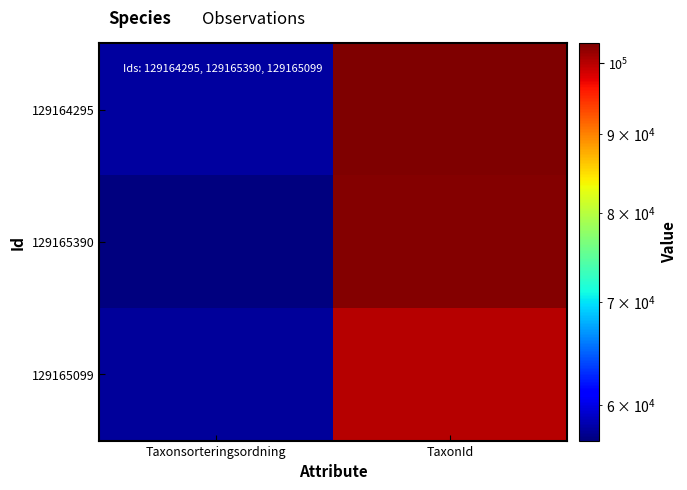

Reading left to right, transcribe all the data shown in this chart.

129164295: Taxonsorteringsordning=57883	TaxonId=103021
129165390: Taxonsorteringsordning=56916	TaxonId=102613
129165099: Taxonsorteringsordning=57720	TaxonId=100049